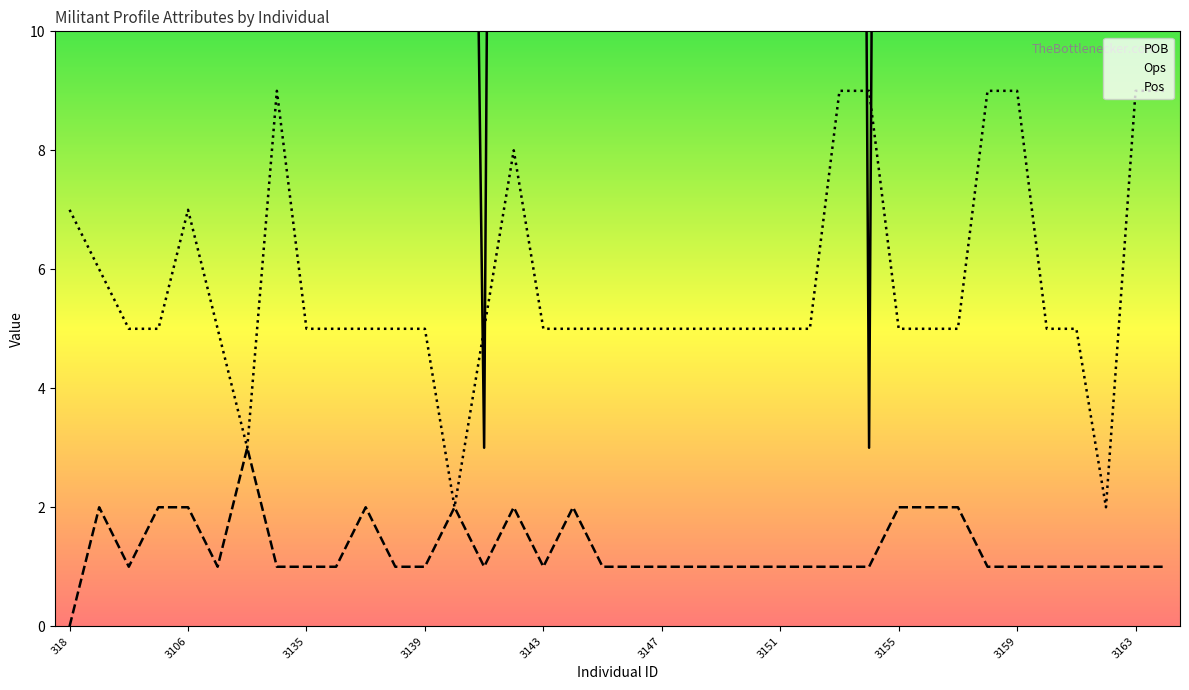

Which series has the largest total across all categories?

POB